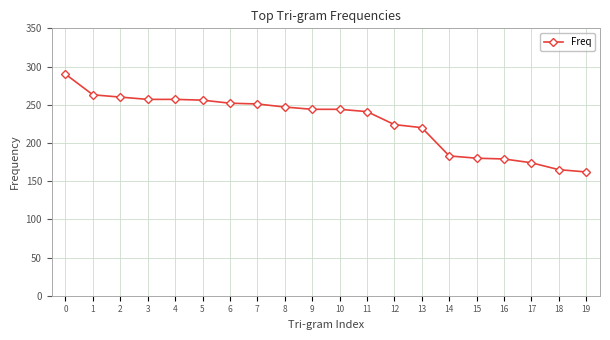

What is the maximum value shown in the chart?

290